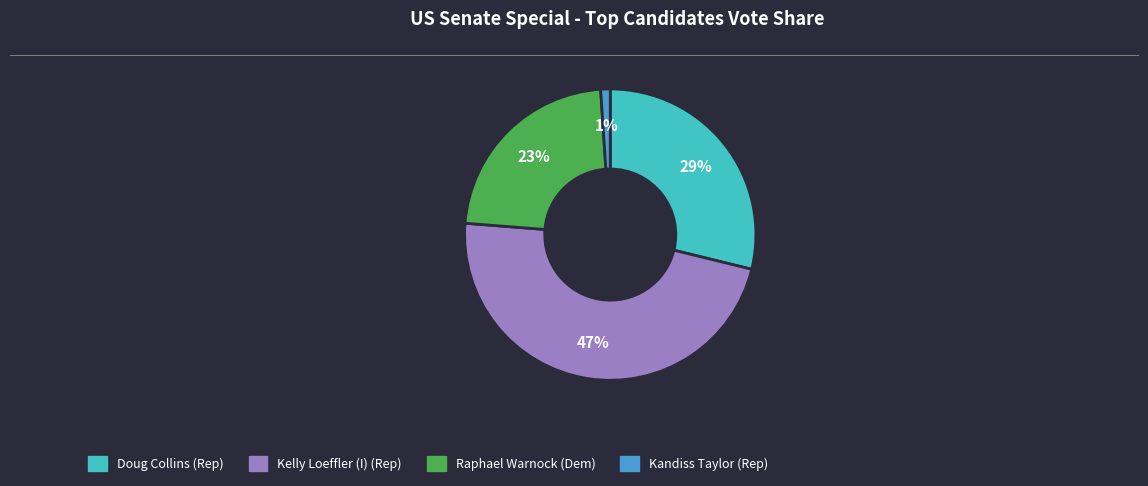

The Kelly Loeffler (I) (Rep) slice represents 60% of the pie. True or false?

False